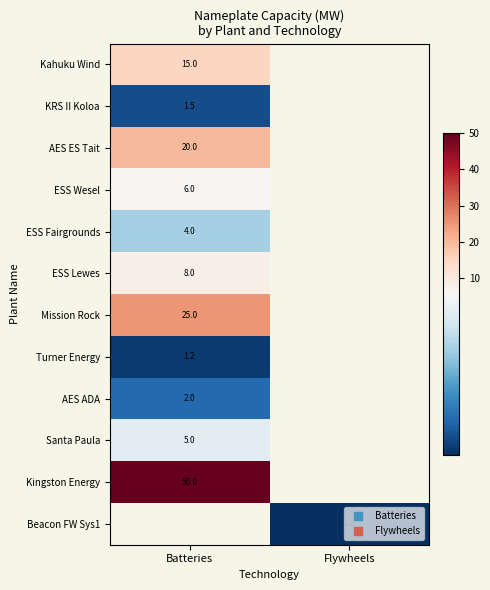

Where is ESS Fairgrounds nearest to the value 4?

Batteries